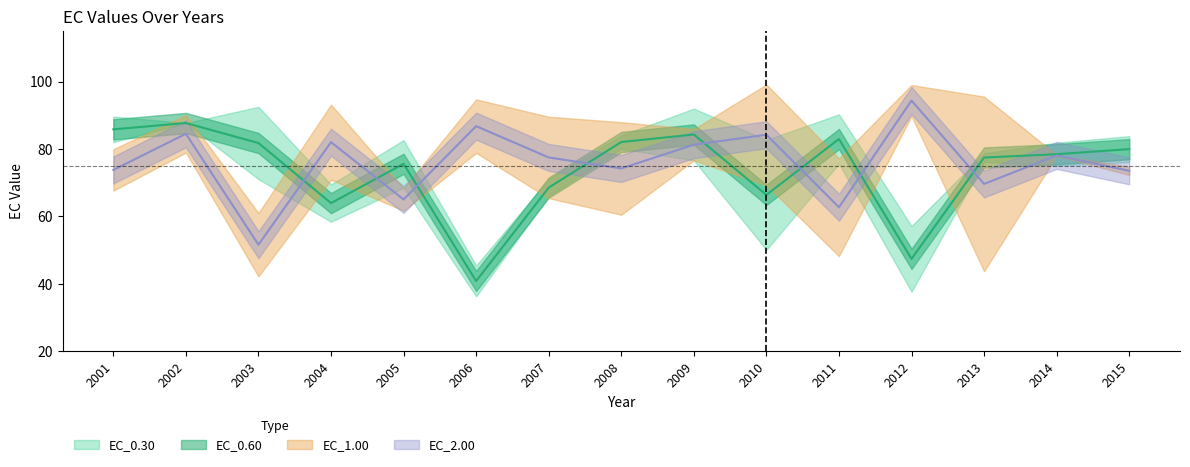

At 2002, list the series in order from largest to smallest.

EC_1.00, EC_0.30, EC_0.60, EC_2.00